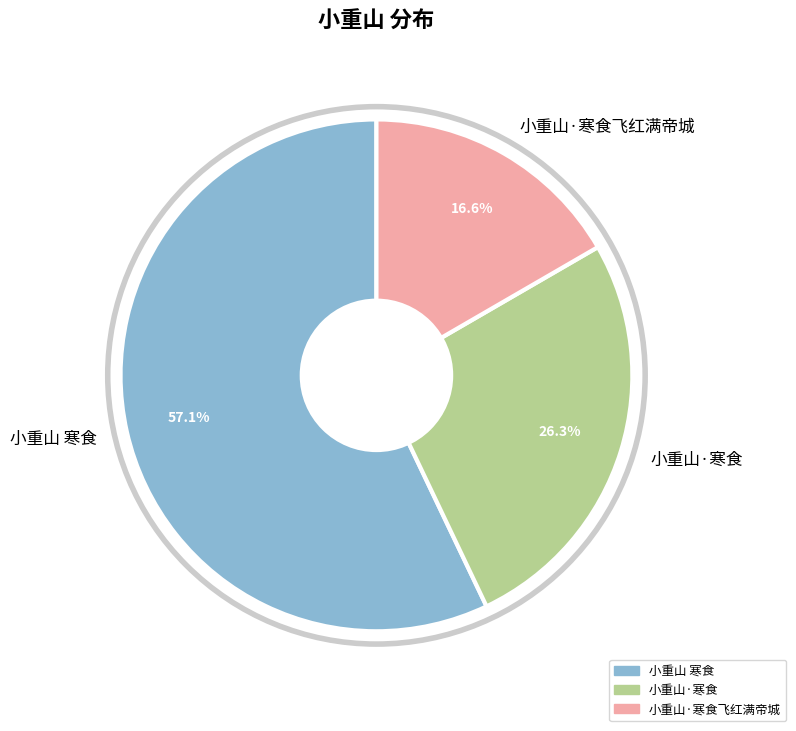

To the nearest percent, what is the average slice percentage?

33%